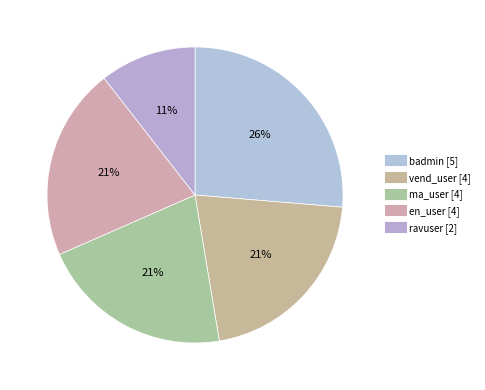

What is the change in value from badmin to en_user?

-1